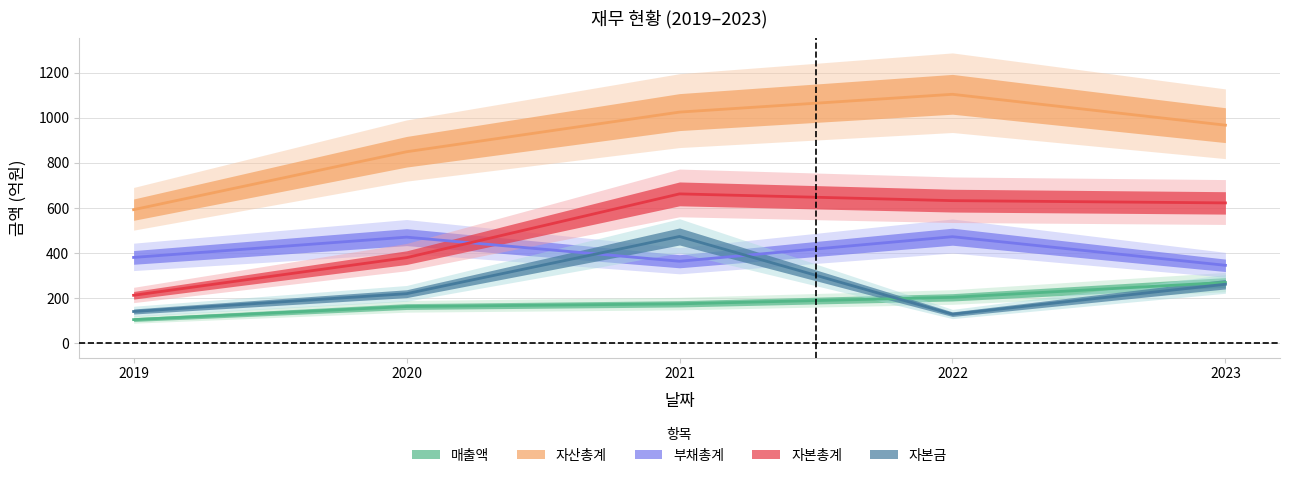

What are all the series names shown in the legend?

매출액, 자산총계, 부채총계, 자본총계, 자본금